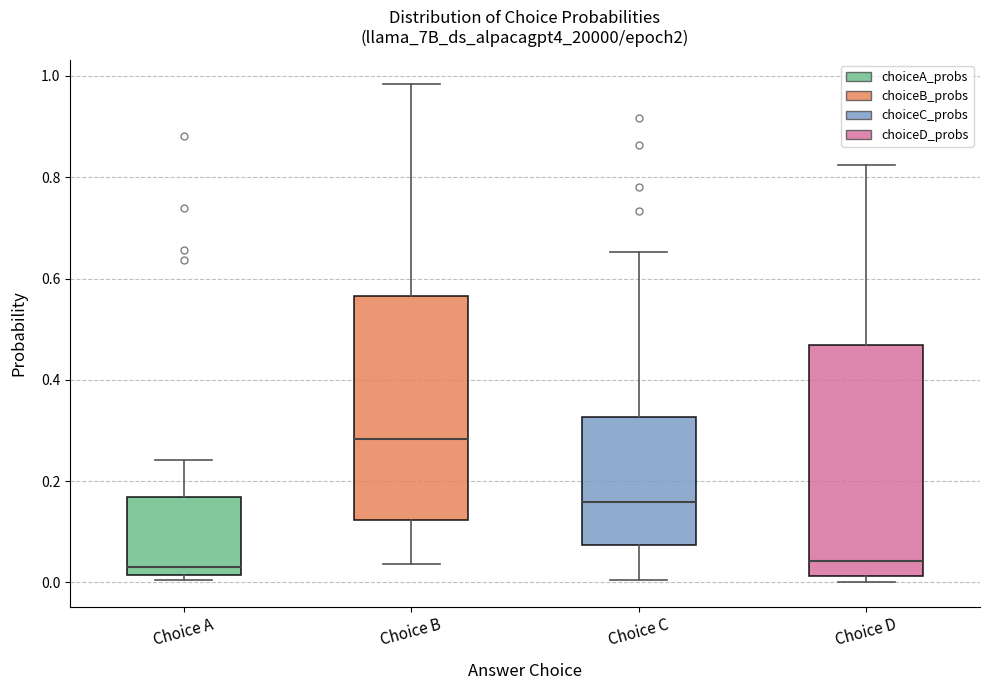

Reading left to right, read every box against the y-axis: the position of its median line, the range the box covers, and the ends of its whiskers. The values are not printed on the chart, so give them approximately, as read against the axis.

Choice A: median 0.02 (just above the box's lower edge), box 0.02 to 0.16, whiskers 0.00 to 0.24
Choice B: median 0.28, box 0.12 to 0.56, whiskers 0.04 to 0.98
Choice C: median 0.16, box 0.08 to 0.32, whiskers 0.00 to 0.66
Choice D: median 0.04, box 0.02 to 0.46, whiskers 0.00 to 0.82